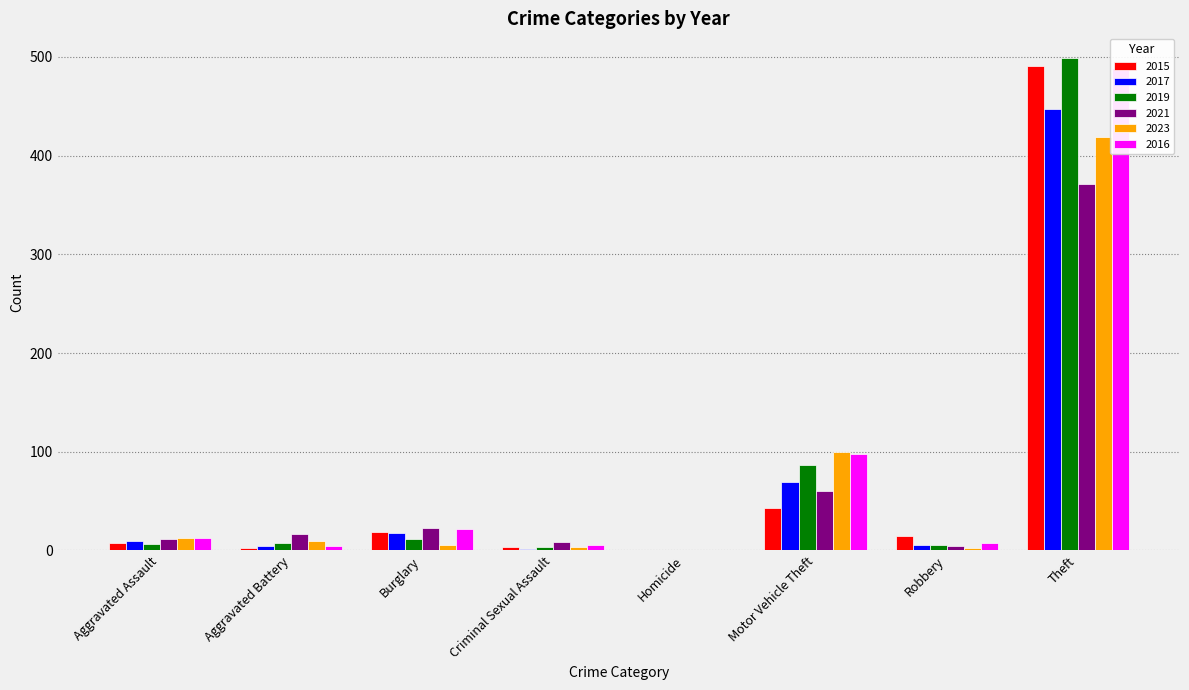

Which category has the highest value in the 2021 series?

Theft